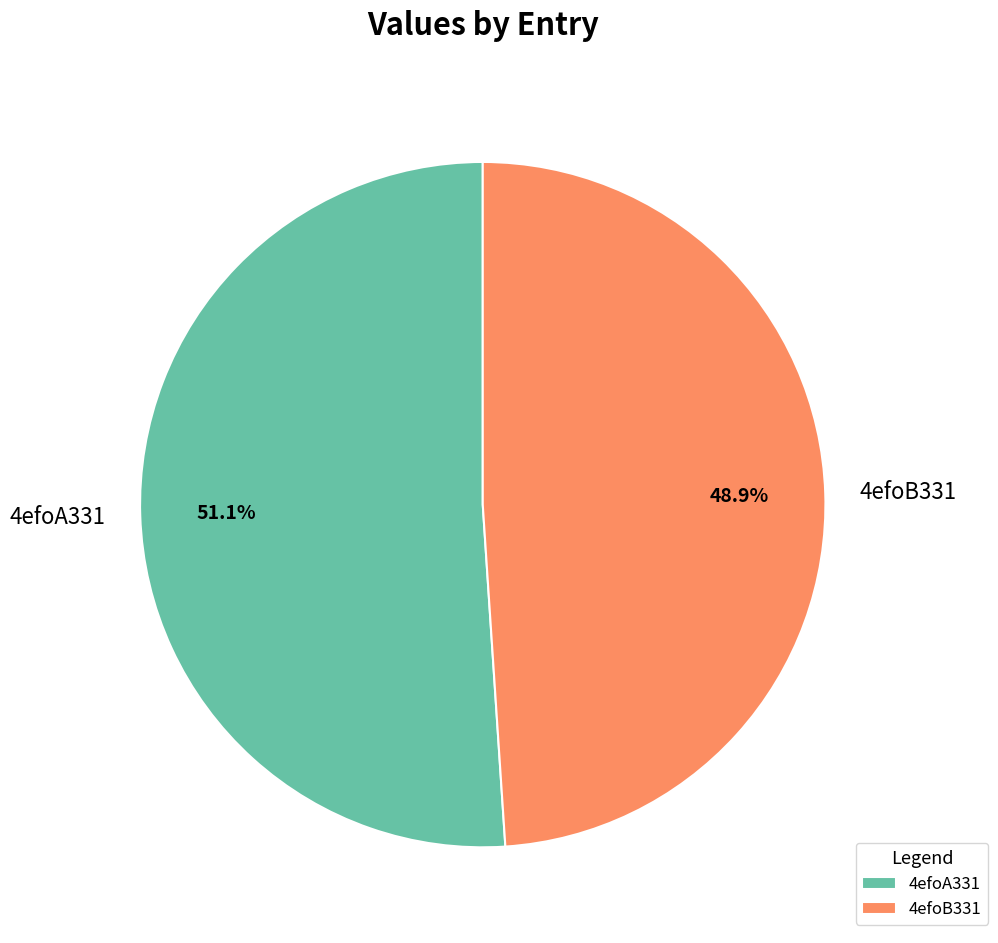

To the nearest percent, what percentage of the pie is 4efoA331?

51%